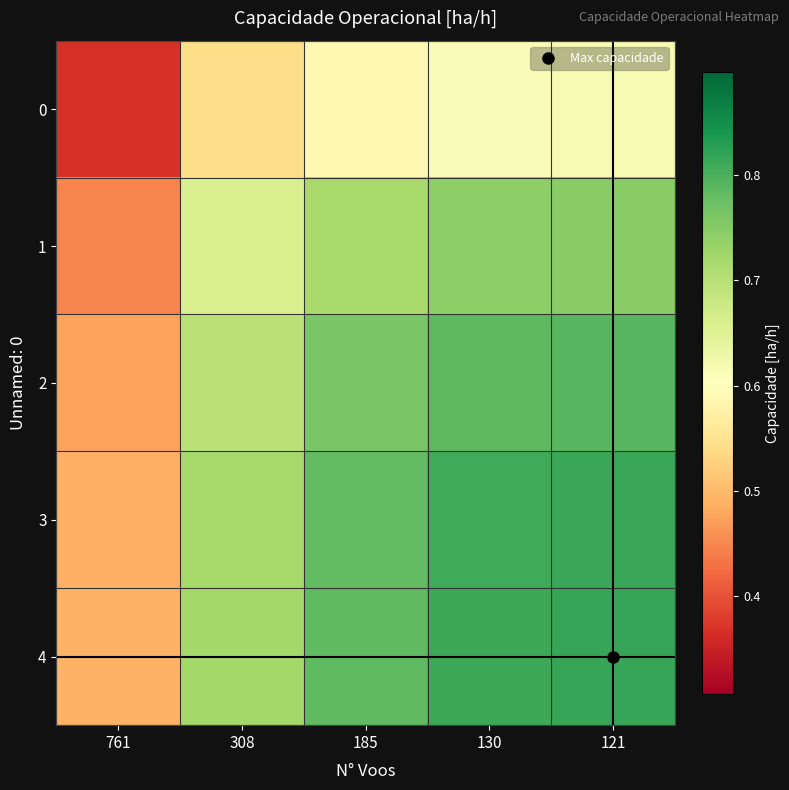

How many categories are shown in the chart?

5